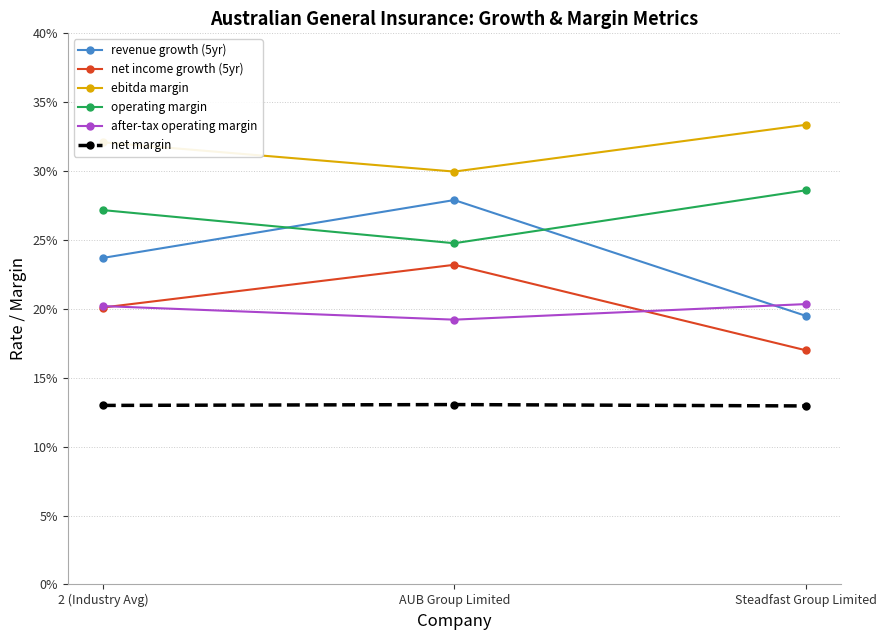

What are all the series names shown in the legend?

revenue growth (5yr), net income growth (5yr), ebitda margin, operating margin, after-tax operating margin, net margin